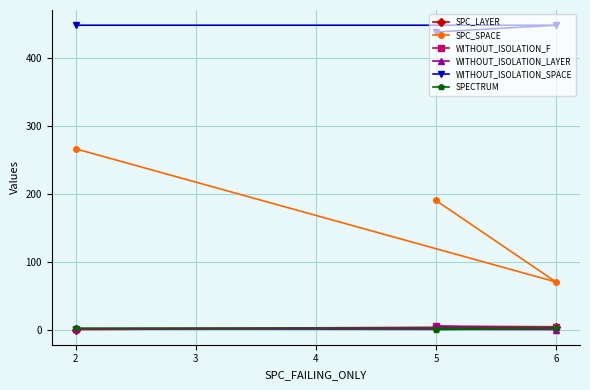

Between 2 and 3, which series saw the biggest shift?

SPC_SPACE